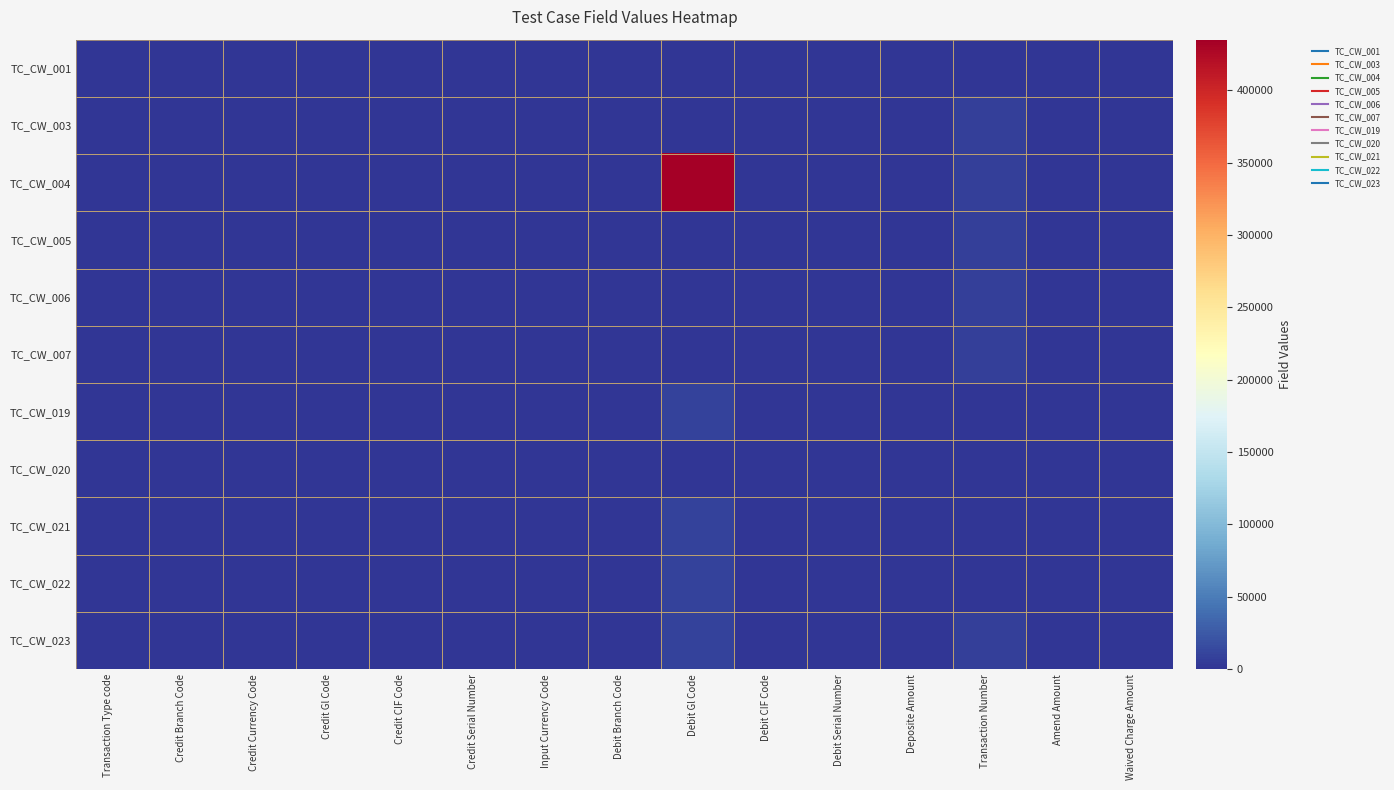

What is the spread (max minus min) of values at Transaction Number?

7295